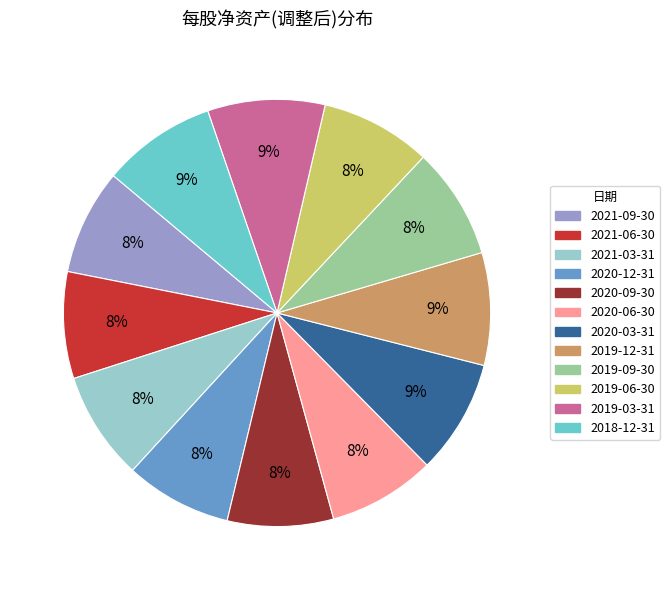

To the nearest percent, what percentage of the pie is 2018-12-31?

9%